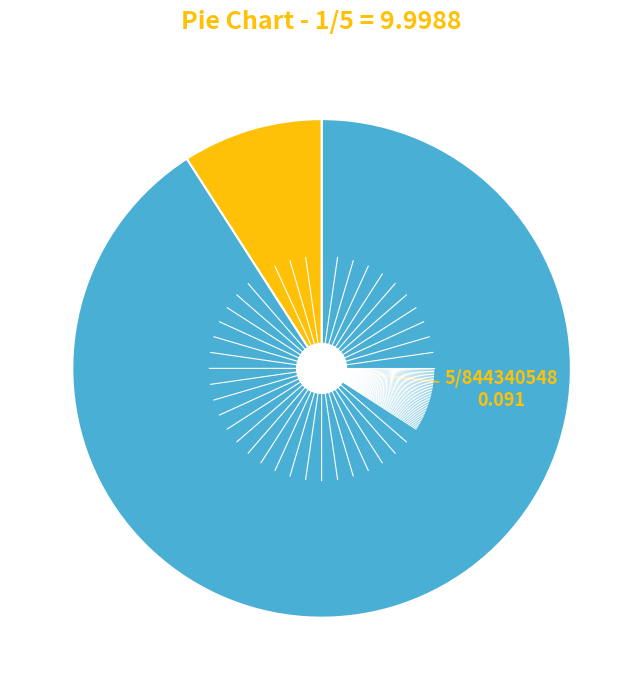

How many slices are in this pie chart?

2